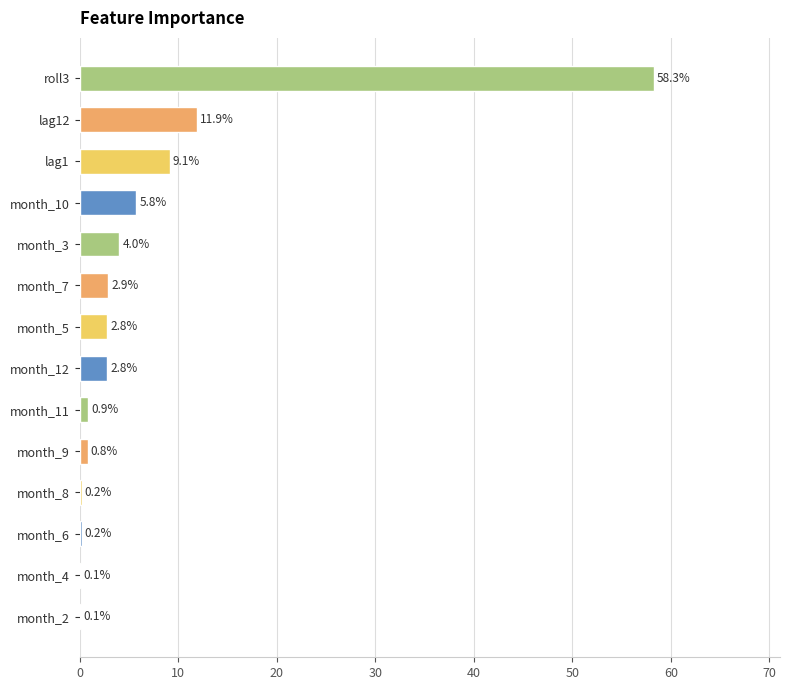

How many data points are above 2?

8